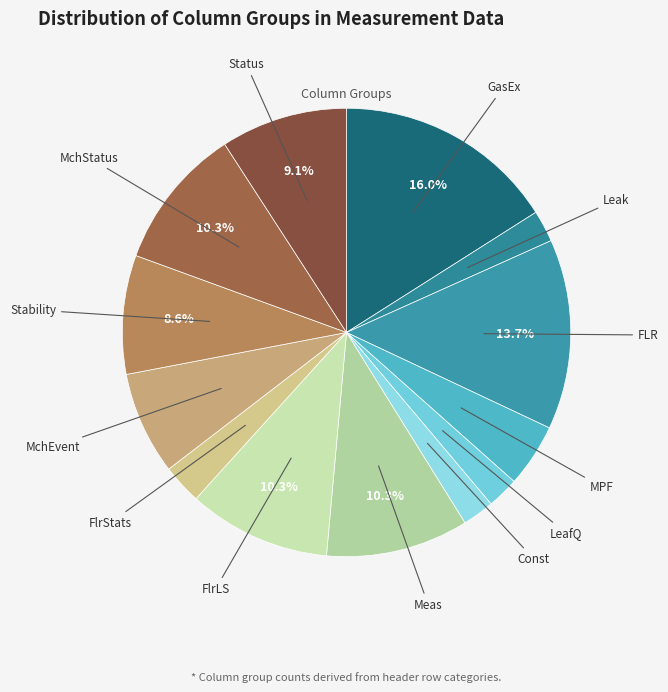

Which category has the biggest portion of the pie?

GasEx